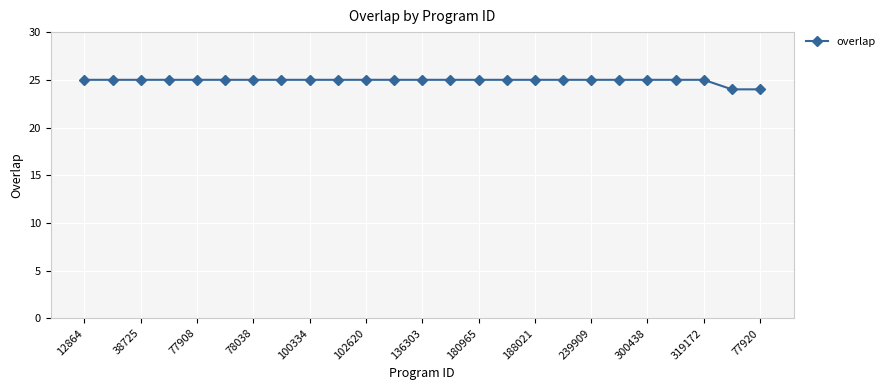

What is the average value?

25